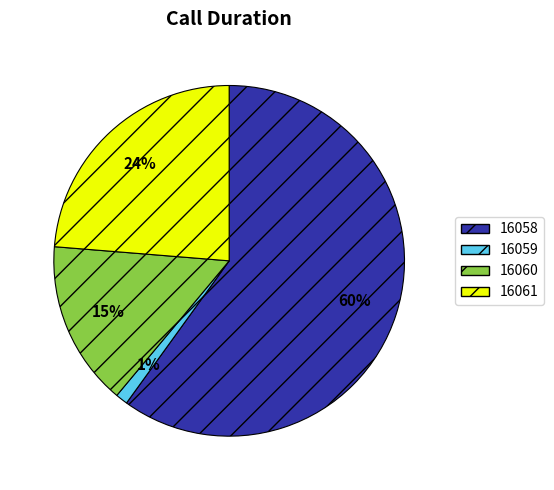

Which category has the biggest portion of the pie?

16058